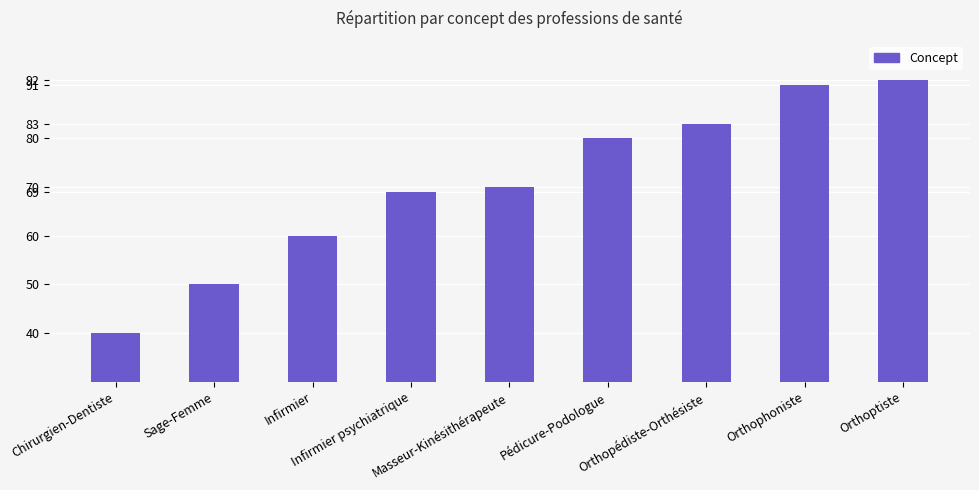

What is the value of the 6th bar from the left?

80